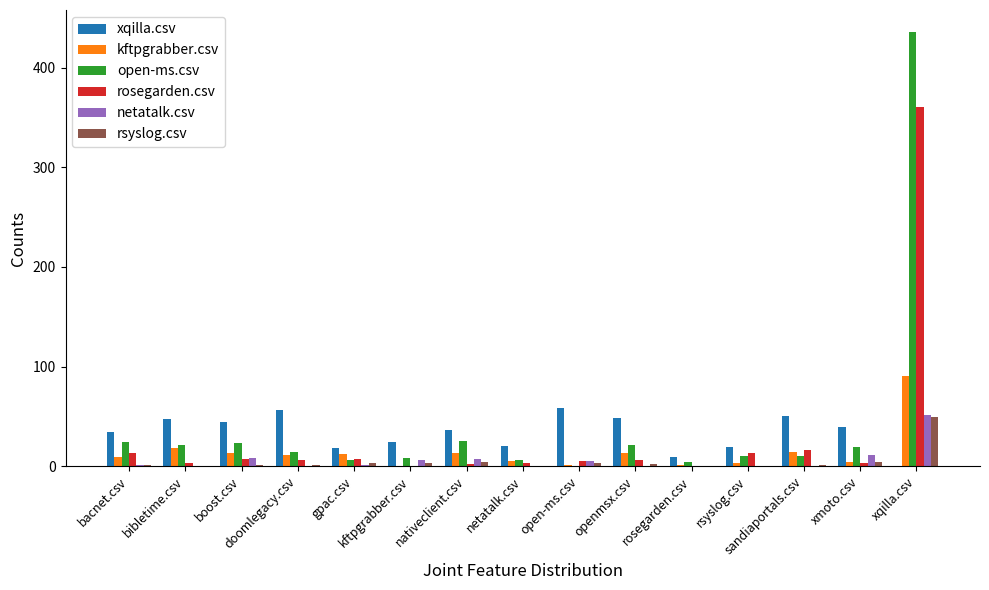

Count the number of categories in the chart.

15